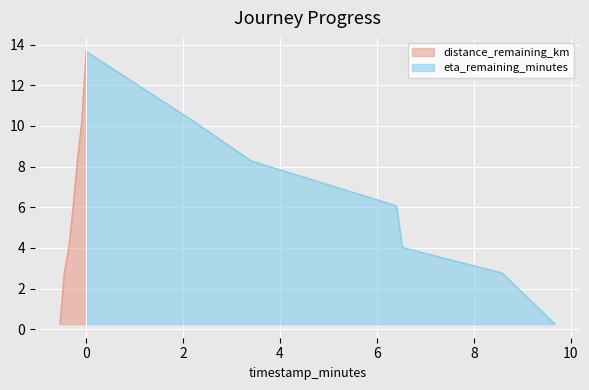

True or false: distance_remaining_km and eta_remaining_minutes intersect in this chart.

False